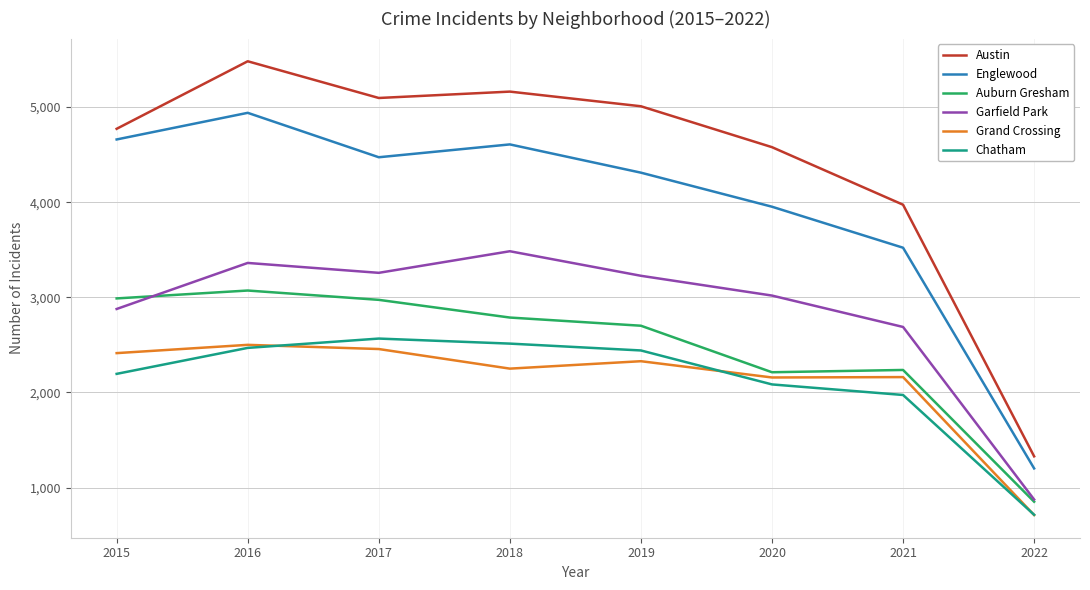

What is the sum of the Garfield Park values at 2021 and 2018?

6172